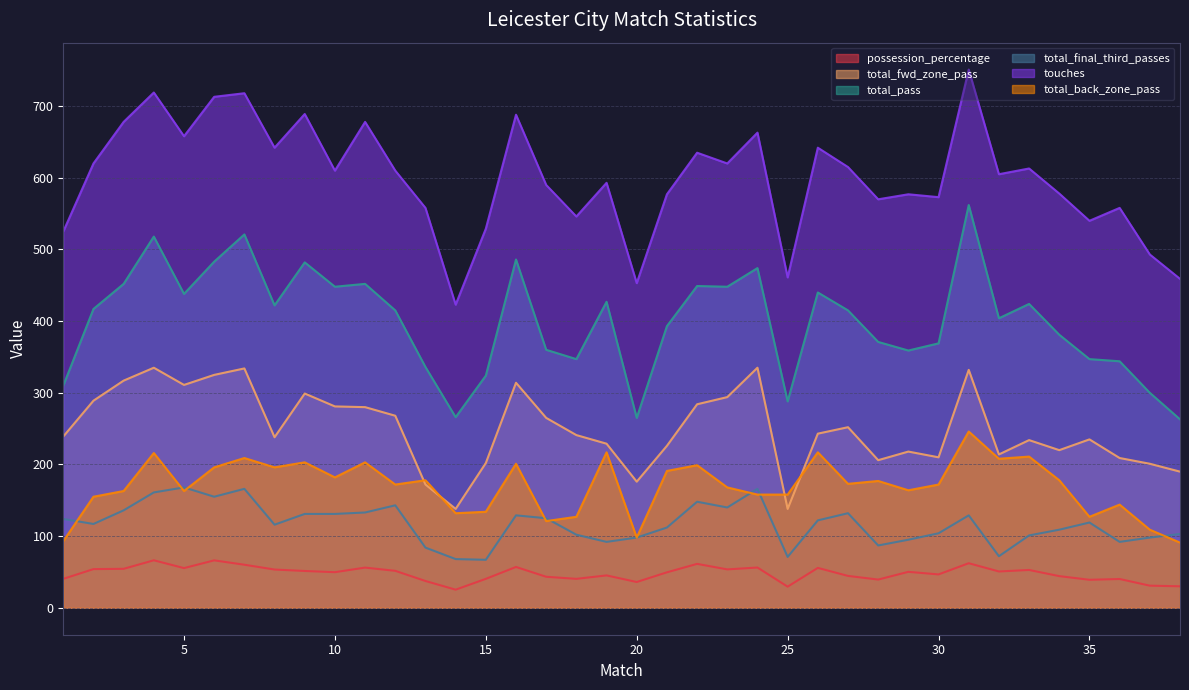

How many times do total_fwd_zone_pass and total_back_zone_pass cross each other?

4